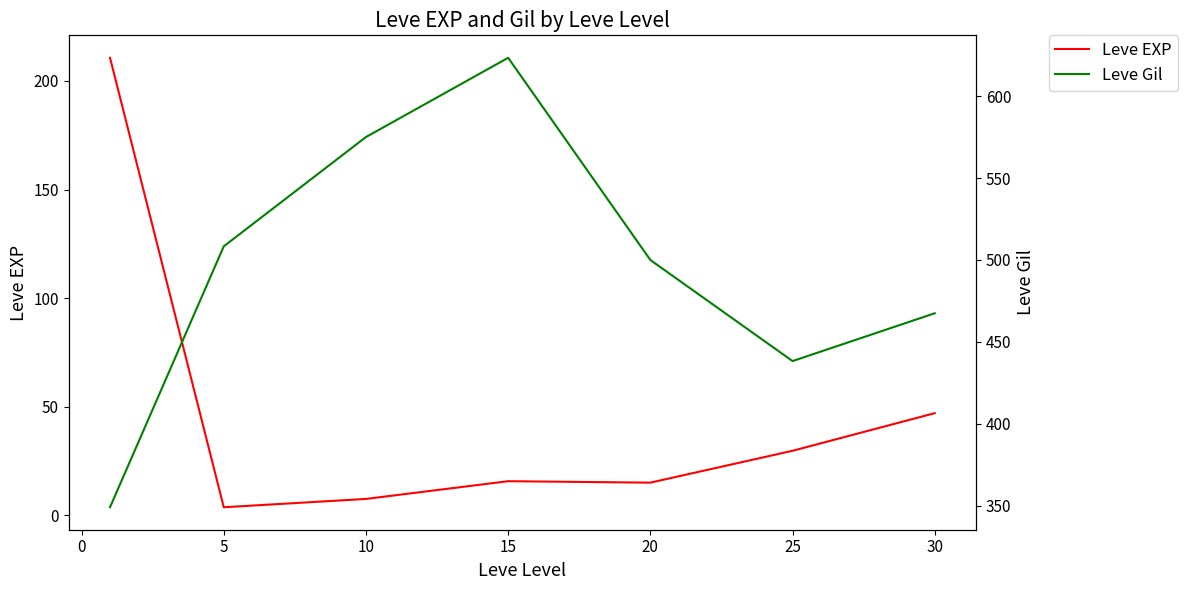

What value does the Leve EXP series have at 10?

7.5